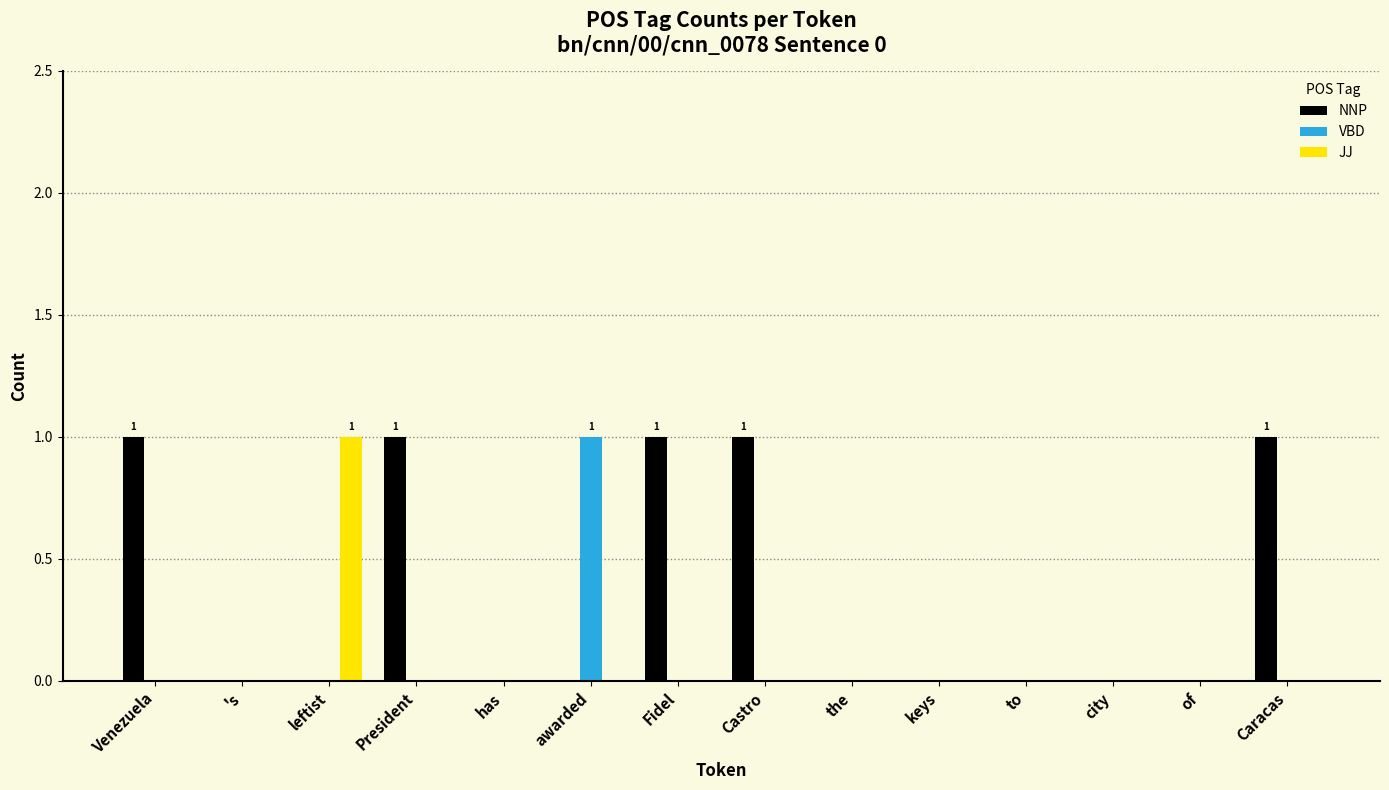

Is it true that NNP equals 0 at Venezuela?

False